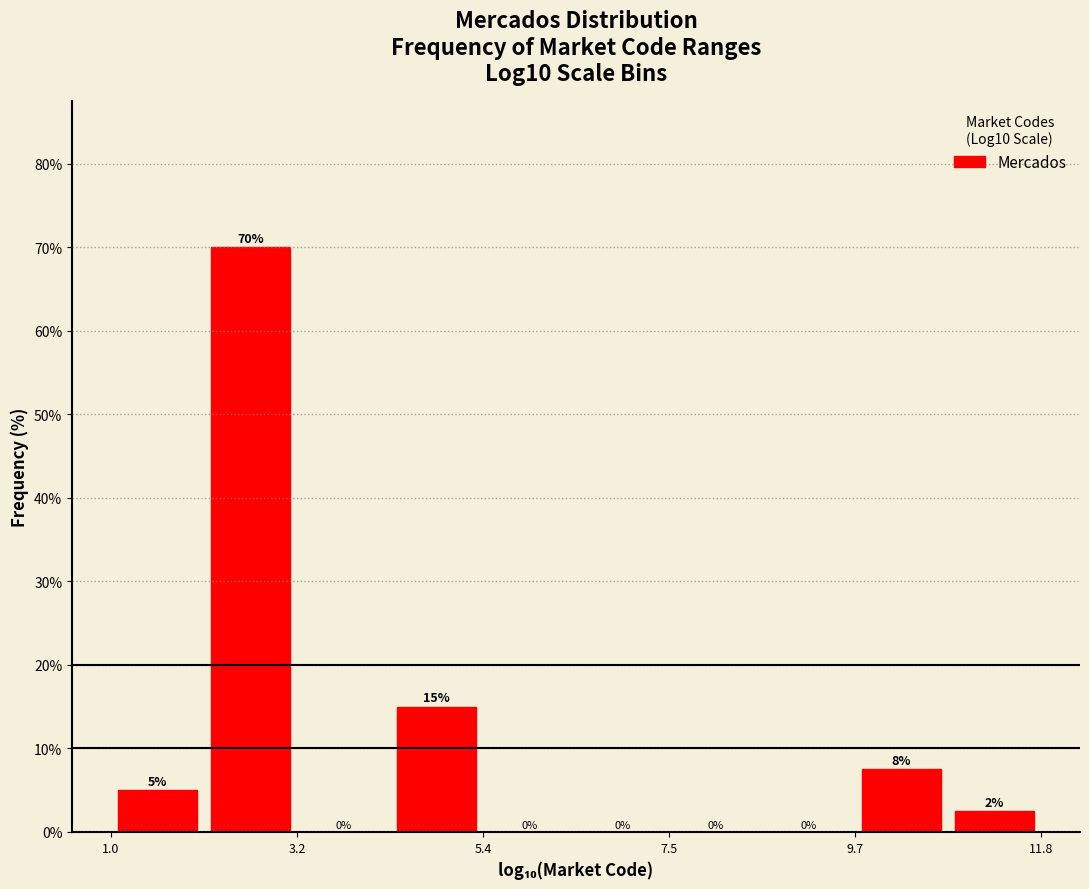

Read against the x-axis, roughly where is the centre of the tallest bar?

2.5